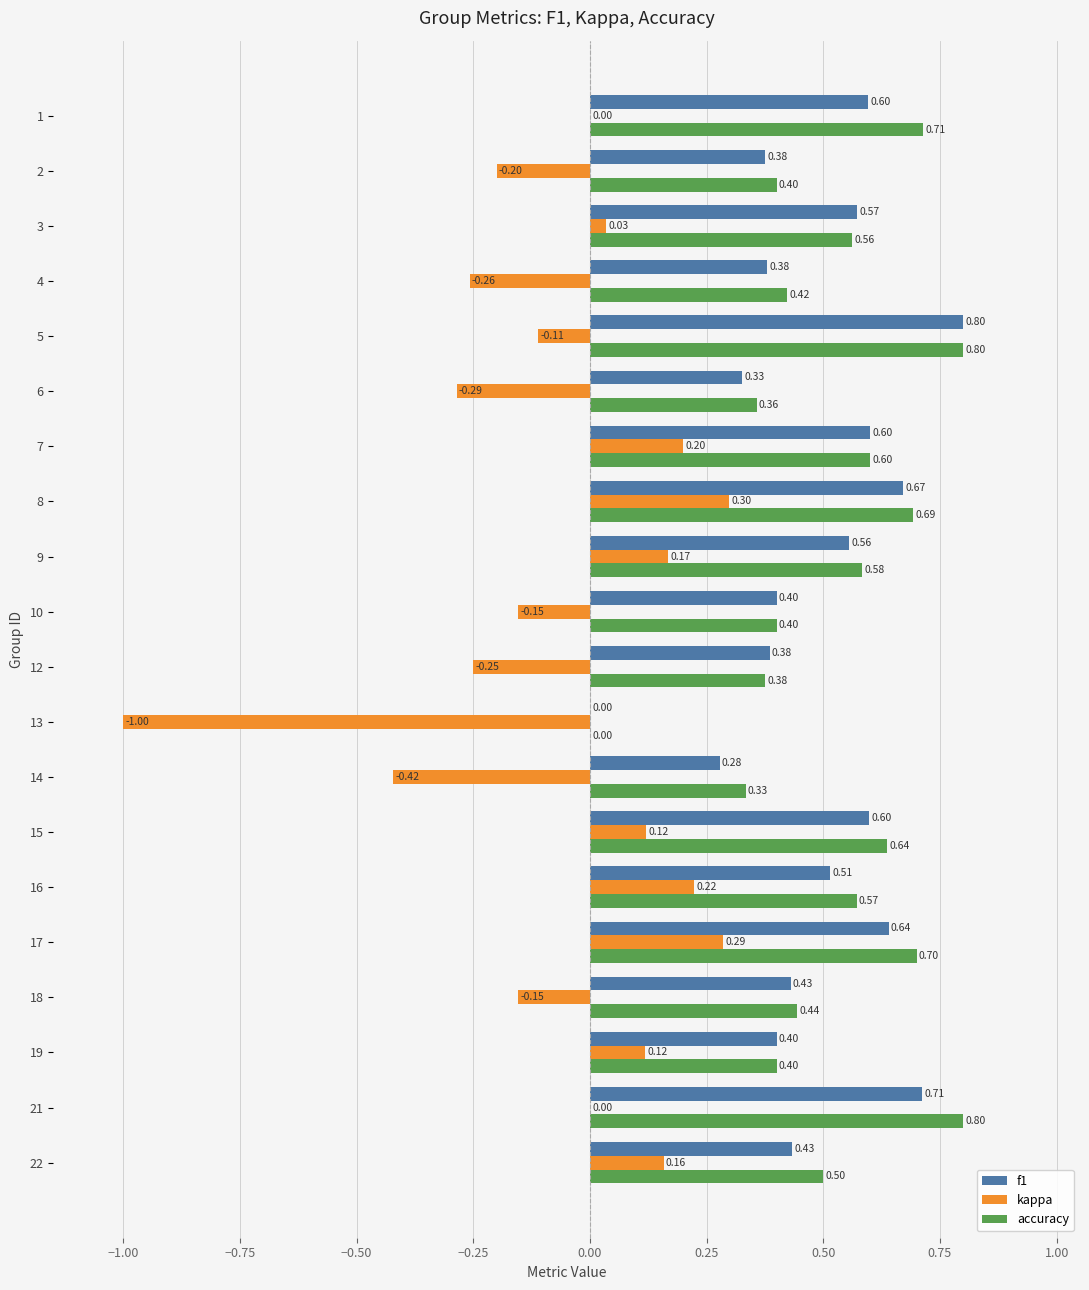

What is the total value across all series at 12?

0.5